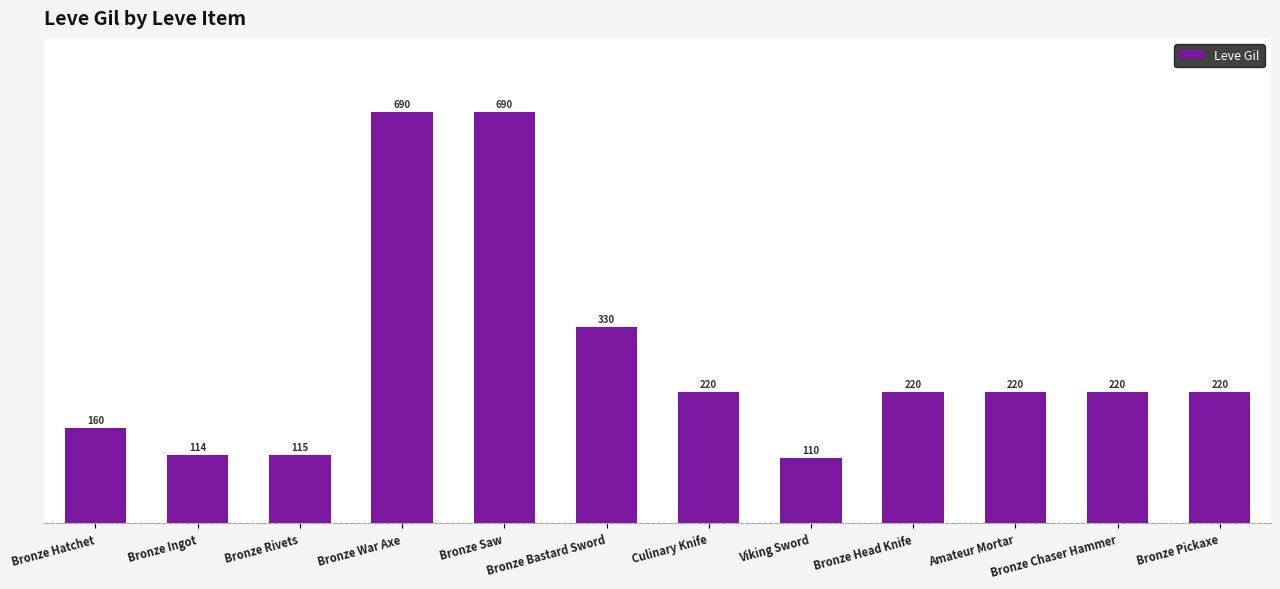

What is the label of the 2nd bar from the left?

Bronze Ingot